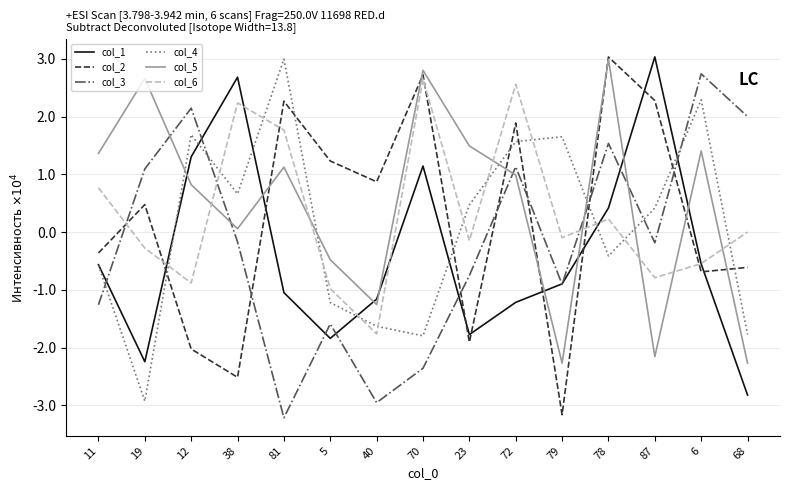

At which category does col_6 reach its first local peak?

38